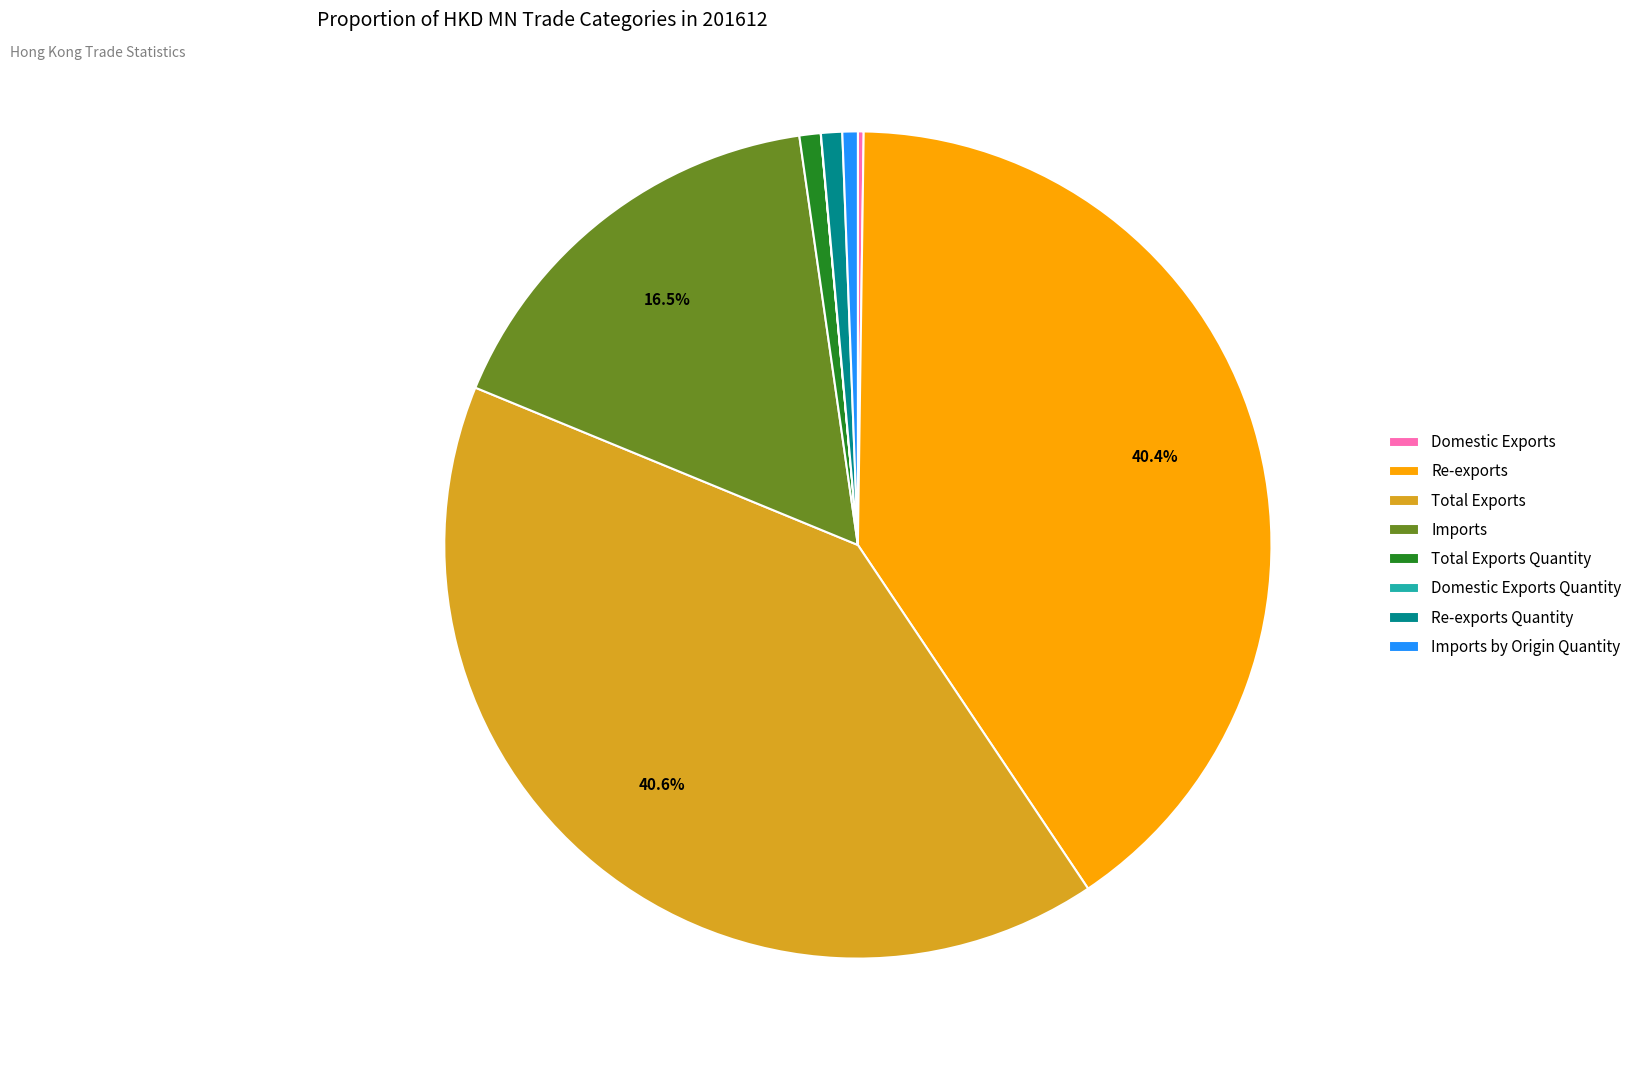

True or false: Imports by Origin Quantity accounts for 1% of the total.

True